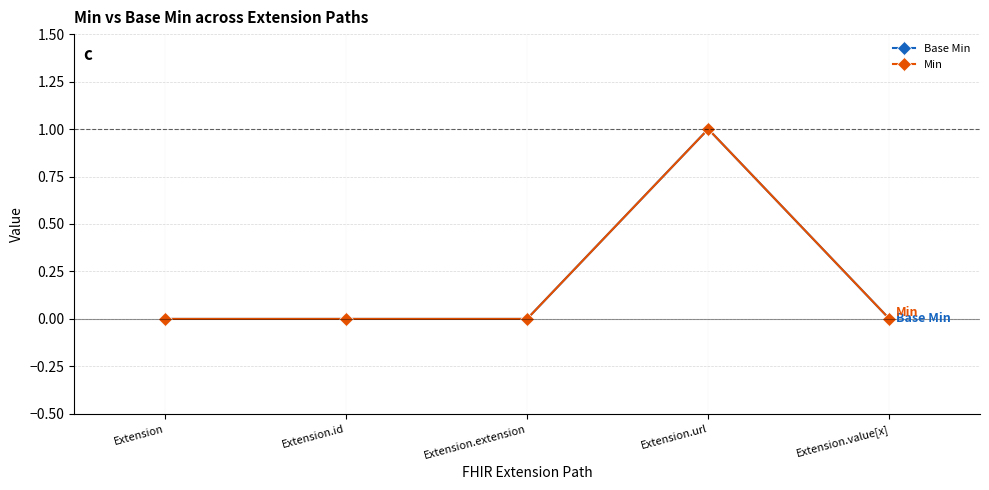

Is this an area chart (filled region under the line)?

No